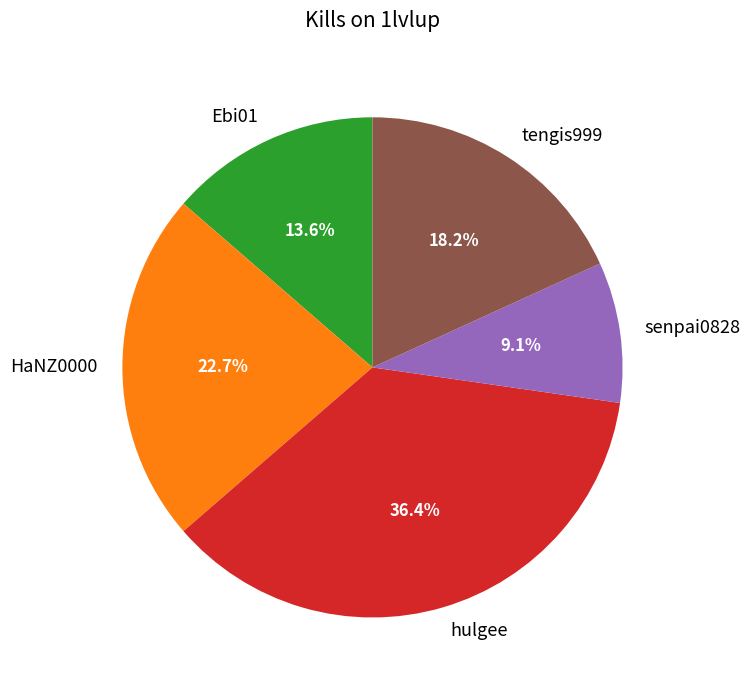

Rank the categories by value from lowest to highest.

senpai0828, Ebi01, tengis999, HaNZ0000, hulgee